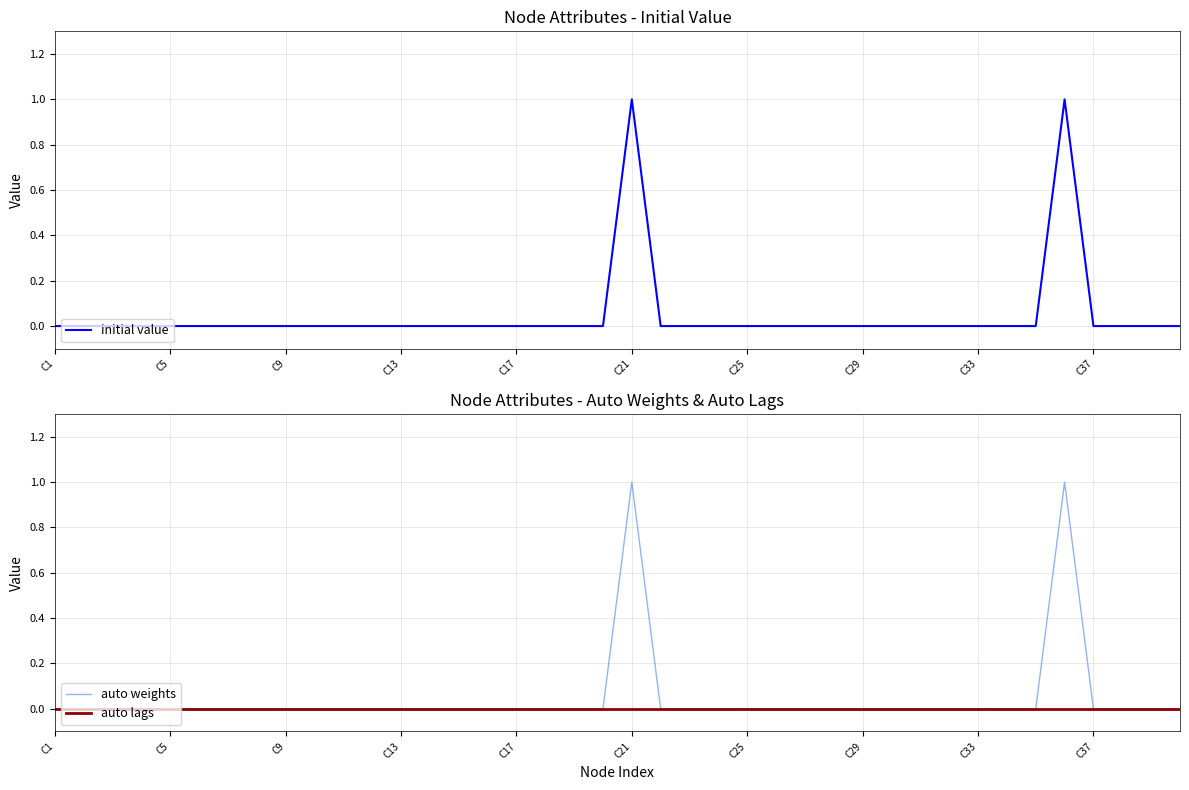

True or false: auto weights and auto lags intersect in this chart.

False